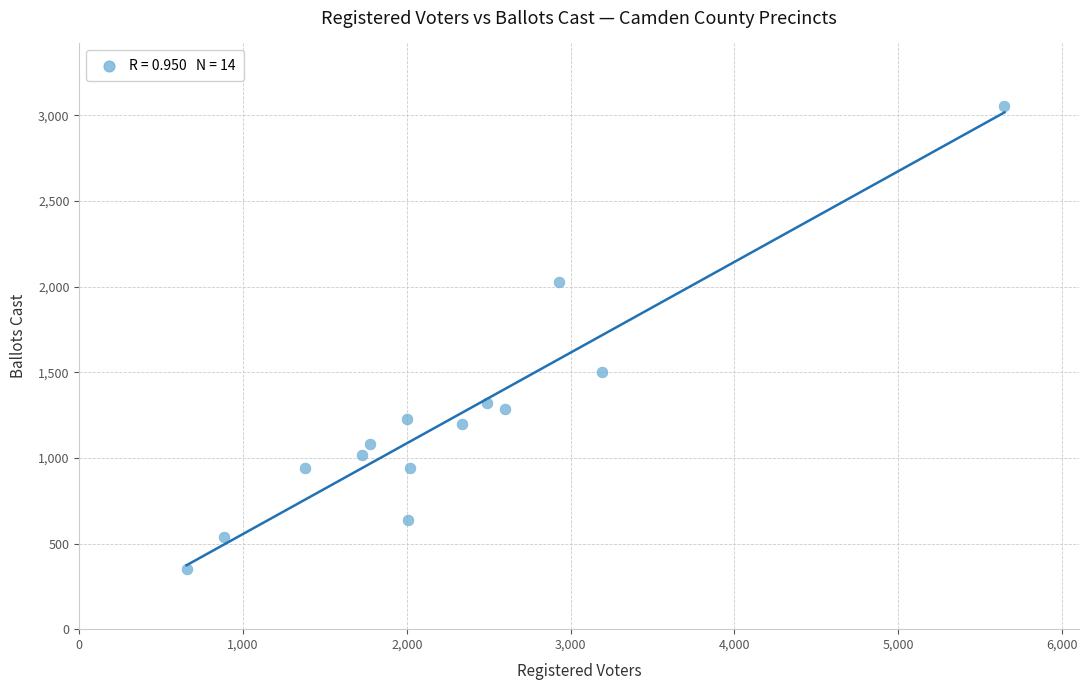

What is the range of X values (max minus min)?

4995